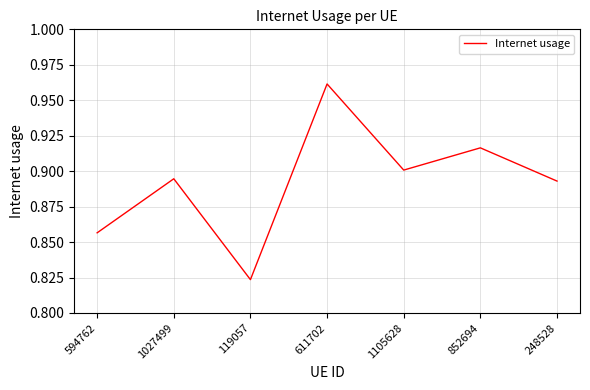

At which category does the data reach its first local peak?

1027499